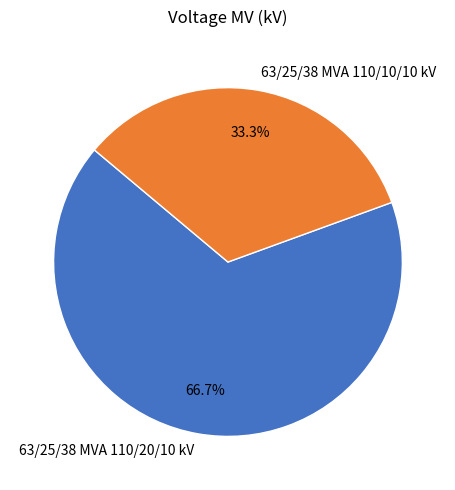

Approximately how many times larger is the value at 63/25/38 MVA 110/20/10 kV compared to 63/25/38 MVA 110/10/10 kV?

2.0